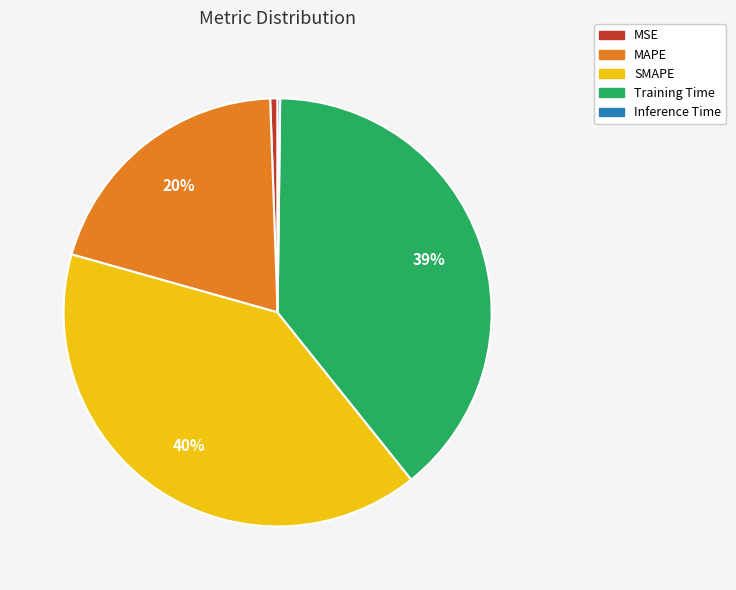

To the nearest percent, what is the average slice percentage?

20%